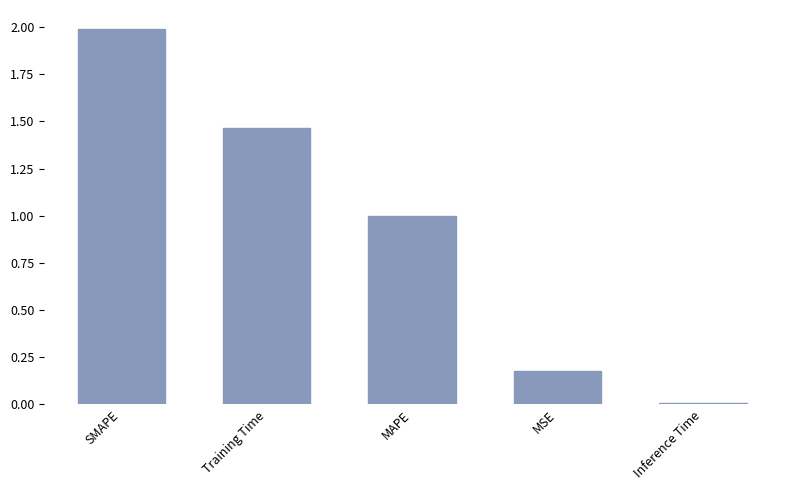

List the labels in order of value, largest first.

SMAPE, Training Time, MAPE, MSE, Inference Time